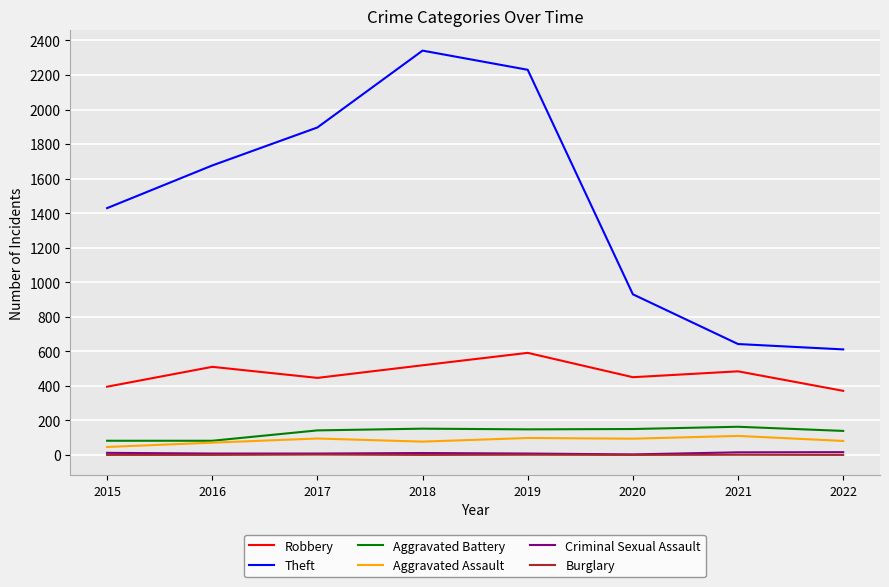

True or false: Aggravated Battery and Criminal Sexual Assault cross at least once.

False